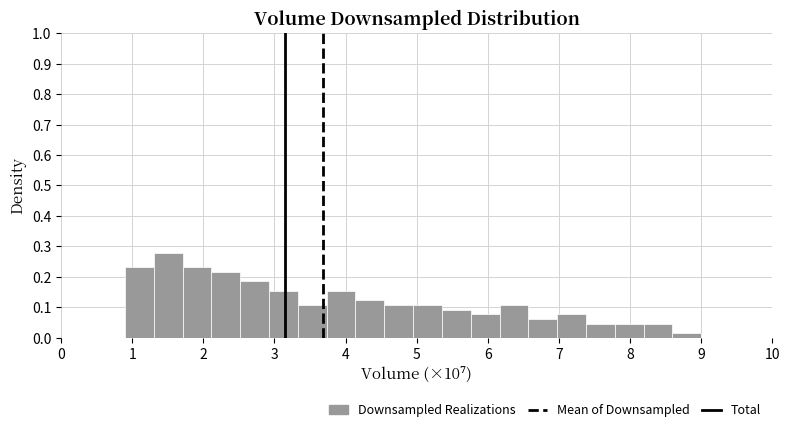

How tall is the bar that spans 4.5 to 5.0 on the x-axis? Neither the bar edges nor the heights are printed on the chart, so give them approximately, as read against the axes.

0.11